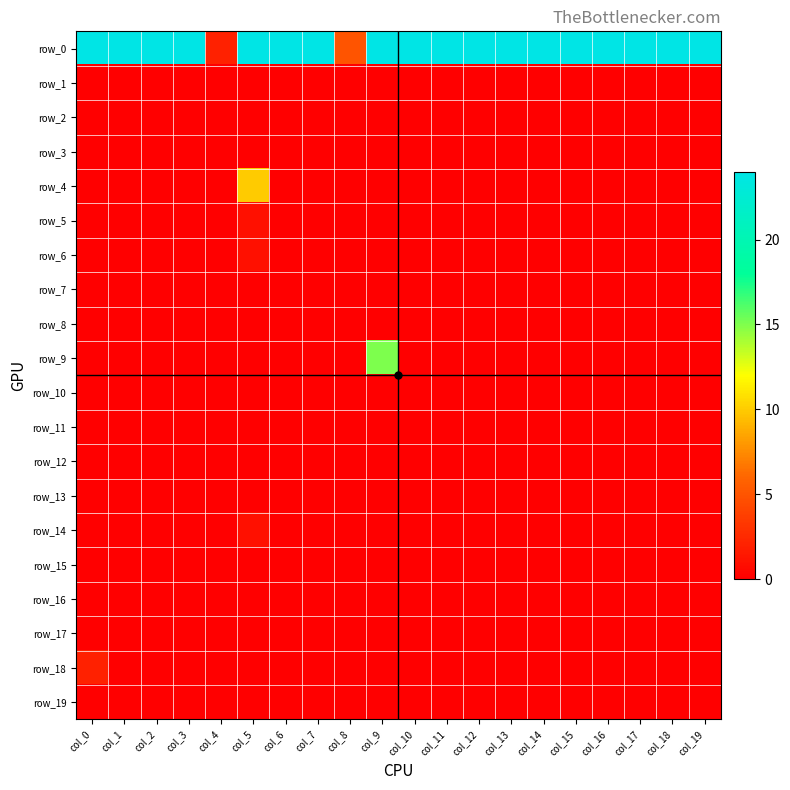

Reading left to right, list all the values displayed in this chart.

row_0: 24	24	24	24	2	24	24	24	5	24	24	24	24	24	24	24	24	24	24	24
row_1: 0	0	0	0	0	0	0	0	0	0	0	0	0	0	0	0	0	0	0	0
row_2: 0	0	0	0	0	0	0	0	0	0	0	0	0	0	0	0	0	0	0	0
row_3: 0	0	0	0	0	0	0	0	0	0	0	0	0	0	0	0	0	0	0	0
row_4: 0	0	0	0	0	10	0	0	0	0	0	0	0	0	0	0	0	0	0	0
row_5: 0	0	0	0	0	1	0	0	0	0	0	0	0	0	0	0	0	0	0	0
row_6: 0	0	0	0	0	1	0	0	0	0	0	0	0	0	0	0	0	0	0	0
row_7: 0	0	0	0	0	0	0	0	0	0	0	0	0	0	0	0	0	0	0	0
row_8: 0	0	0	0	0	0	0	0	0	0	0	0	0	0	0	0	0	0	0	0
row_9: 0	0	0	0	0	0	0	0	0	15	0	0	0	0	0	0	0	0	0	0
row_10: 0	0	0	0	0	0	0	0	0	0	0	0	0	0	0	0	0	0	0	0
row_11: 0	0	0	0	0	0	0	0	0	0	0	0	0	0	0	0	0	0	0	0
row_12: 0	0	0	0	0	0	0	0	0	0	0	0	0	0	0	0	0	0	0	0
row_13: 0	0	0	0	0	0	0	0	0	0	0	0	0	0	0	0	0	0	0	0
row_14: 0	0	0	0	0	1	0	0	0	0	0	0	0	0	0	0	0	0	0	0
row_15: 0	0	0	0	0	0	0	0	0	0	0	0	0	0	0	0	0	0	0	0
row_16: 0	0	0	0	0	0	0	0	0	0	0	0	0	0	0	0	0	0	0	0
row_17: 0	0	0	0	0	0	0	0	0	0	0	0	0	0	0	0	0	0	0	0
row_18: 2	0	0	0	0	0	0	0	0	0	0	0	0	0	0	0	0	0	0	0
row_19: 0	0	0	0	0	0	0	0	0	0	0	0	0	0	0	0	0	0	0	0